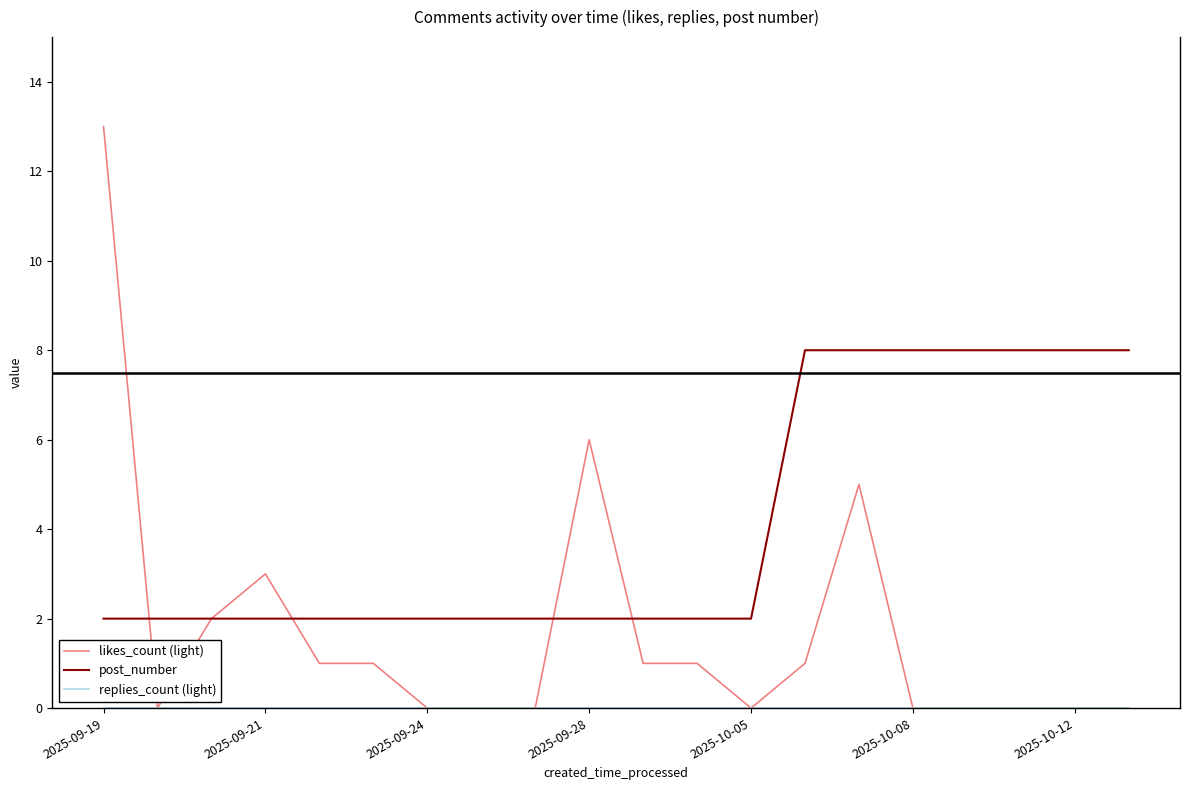

Which series has the largest total across all categories?

post_number